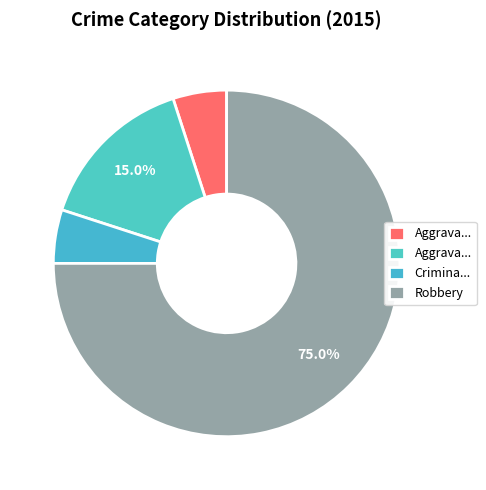

How many slices are in this pie chart?

4